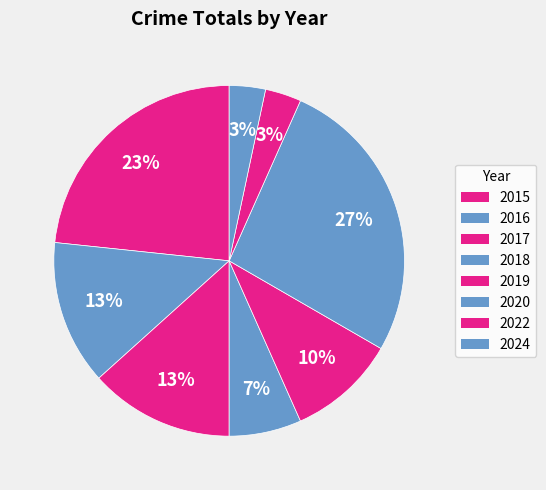

What is the ratio of the value at 2016 to the value at 2018?

2.0